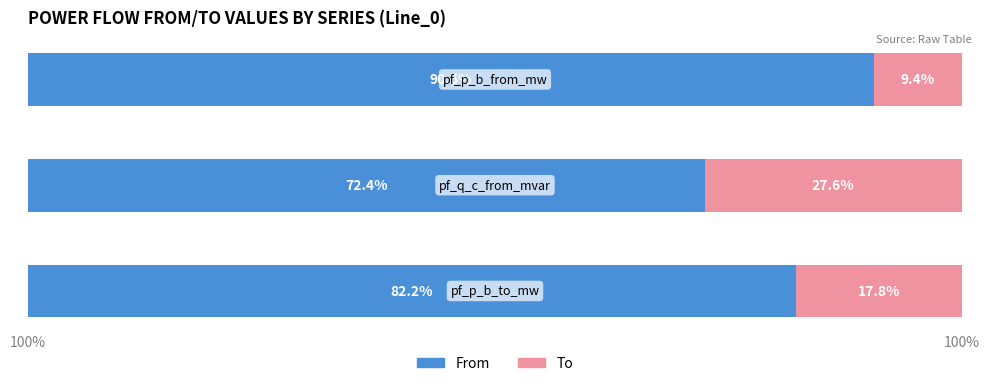

What is the sum of all To values?

54.8